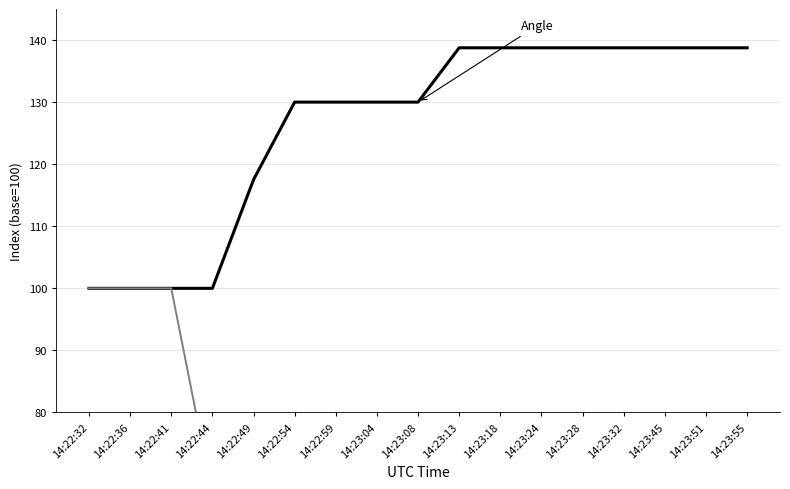

Between 14:22:41 and 14:22:32, which is larger?

14:22:41